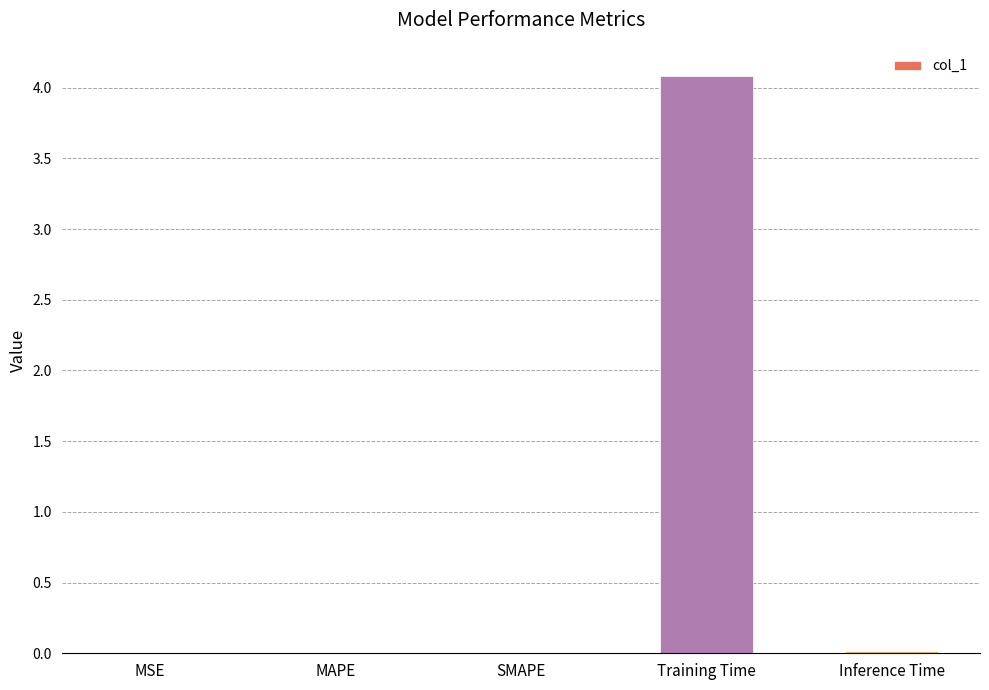

True or false: the data shows 0.0 at MSE.

True